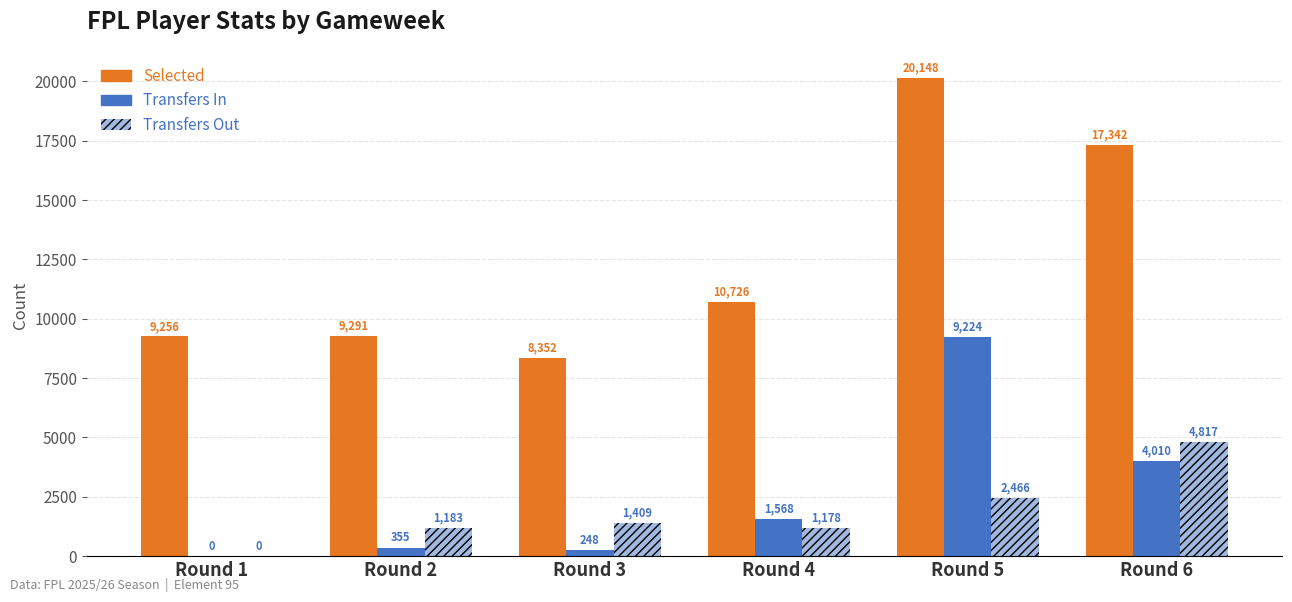

Reading right to left, what are all the values shown in this chart?

Selected: Round 6=17342	Round 5=20148	Round 4=10726	Round 3=8352	Round 2=9291	Round 1=9256
Transfers In: Round 6=4010	Round 5=9224	Round 4=1568	Round 3=248	Round 2=355	Round 1=0
Transfers Out: Round 6=4817	Round 5=2466	Round 4=1178	Round 3=1409	Round 2=1183	Round 1=0